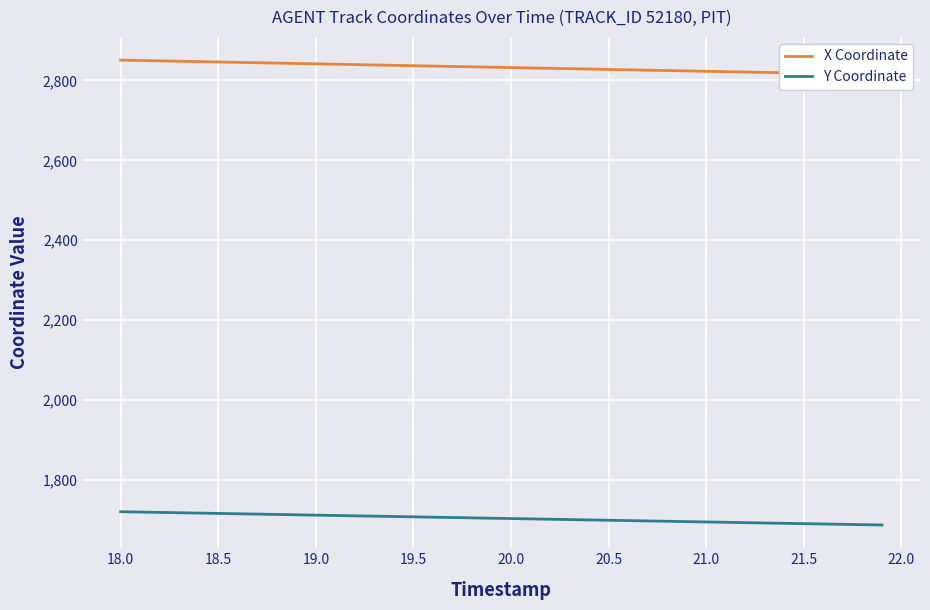

What is the highest value of the Y Coordinate series?

1720.9